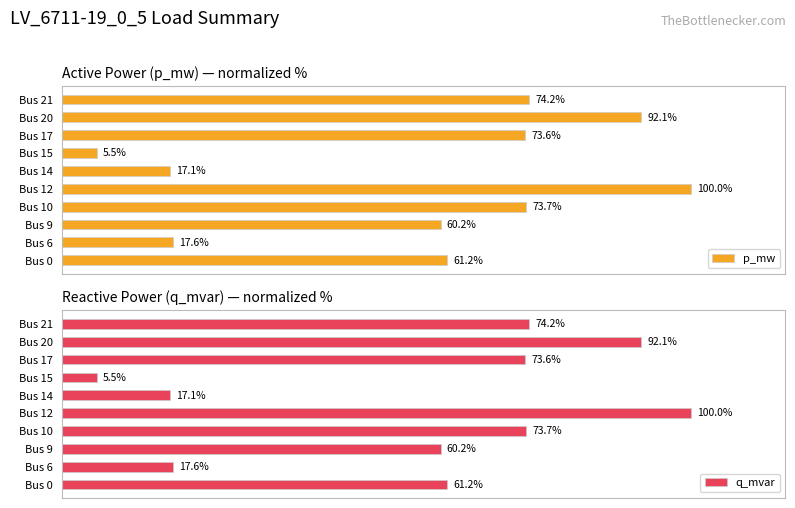

Which category has the highest value in the p_mw series?

Bus 12